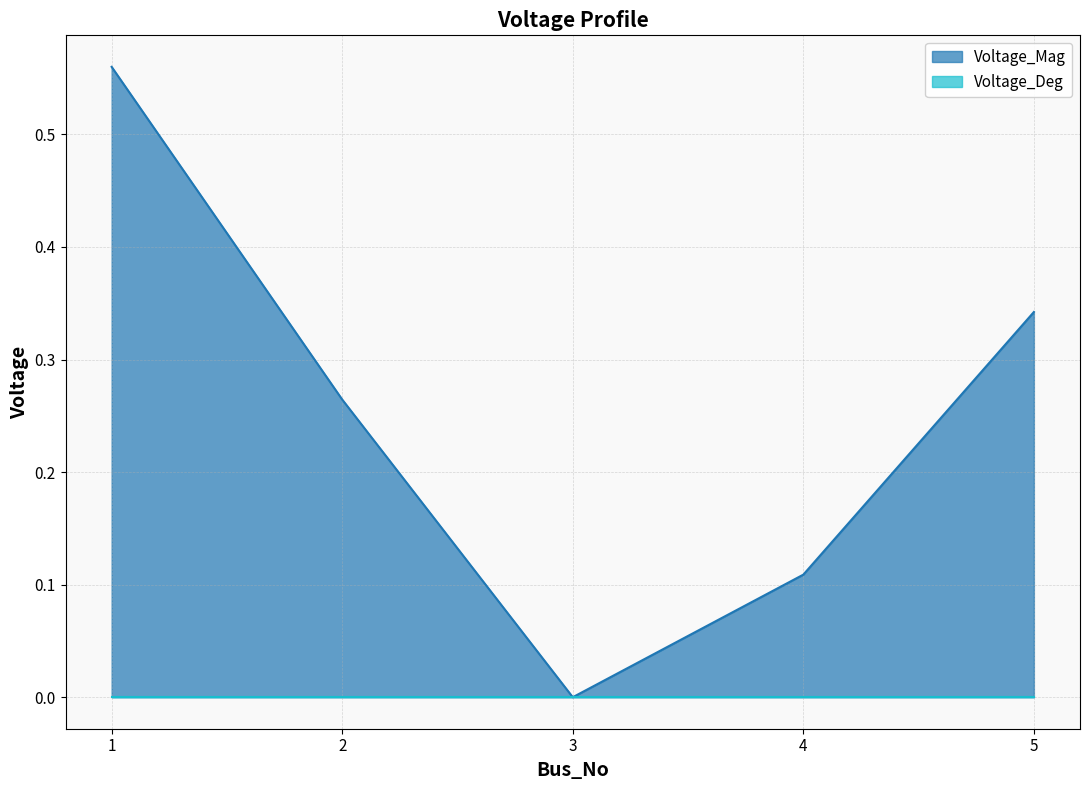

The value of Voltage_Deg at 3 is 0.0. True or false?

True